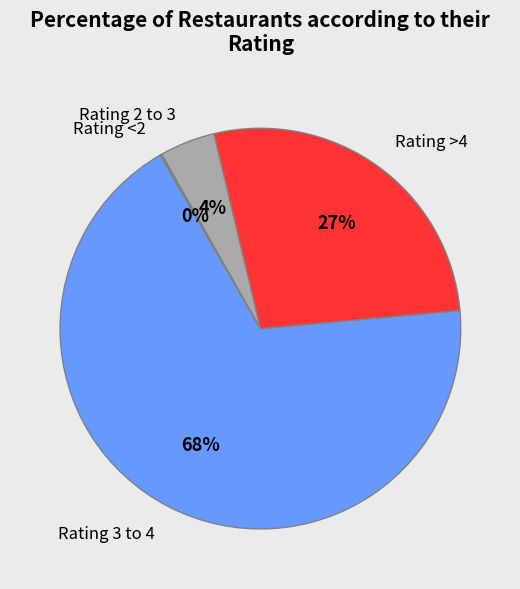

Does any single category account for the majority?

Yes